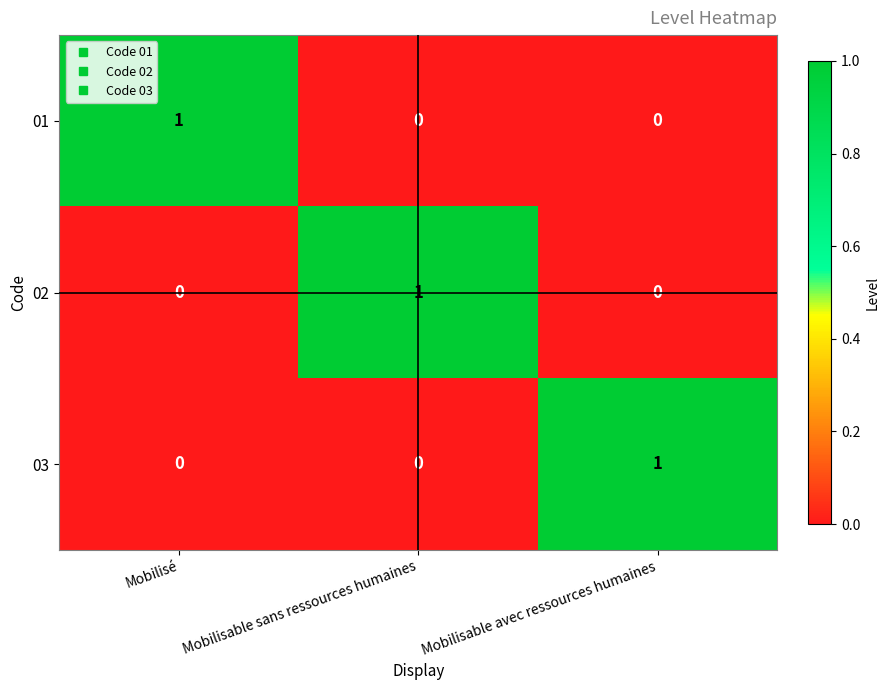

True or false: 01 has a value of 1 at Mobilisable avec ressources humaines.

False